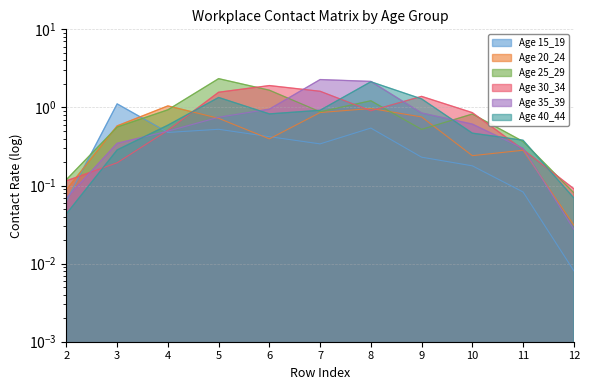

Which has a higher value, 5 or 3?

3